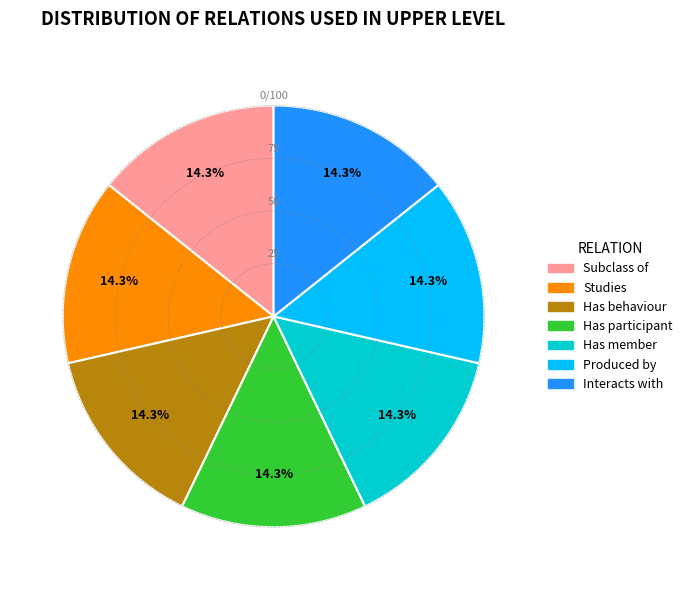

How many slices are in this pie chart?

7